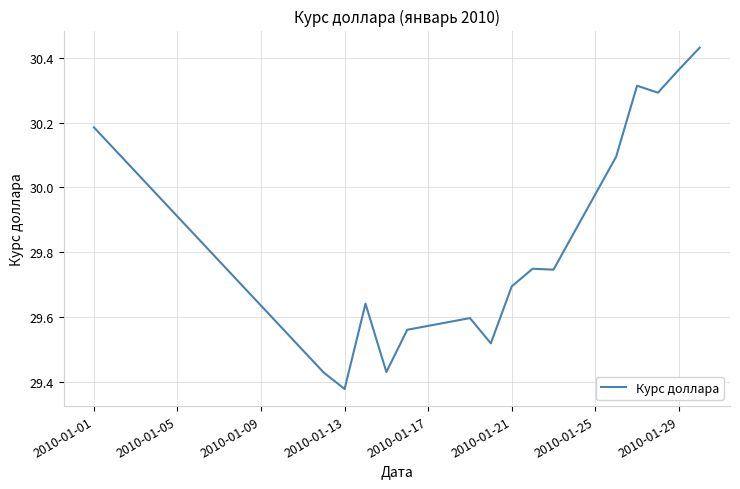

What is the difference between the maximum and minimum values?

1.1